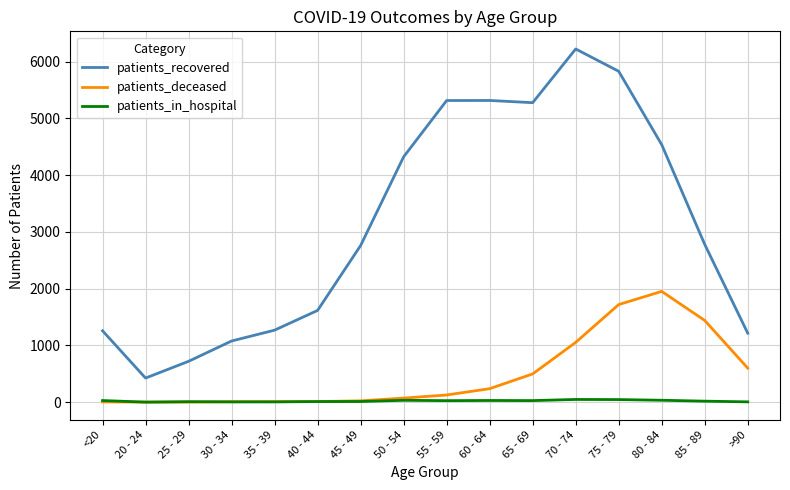

List the series in order of their peak value, highest first.

patients_recovered, patients_deceased, patients_in_hospital